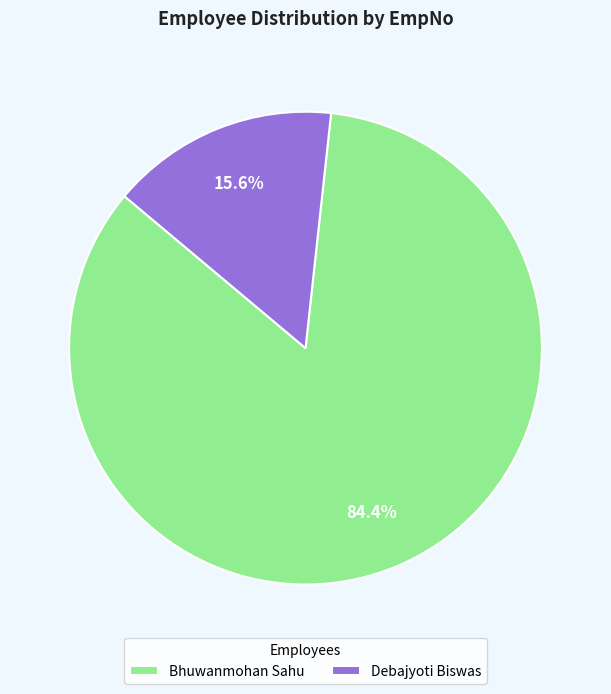

Is the sum of Debajyoti Biswas and Bhuwanmohan Sahu greater than half?

Yes